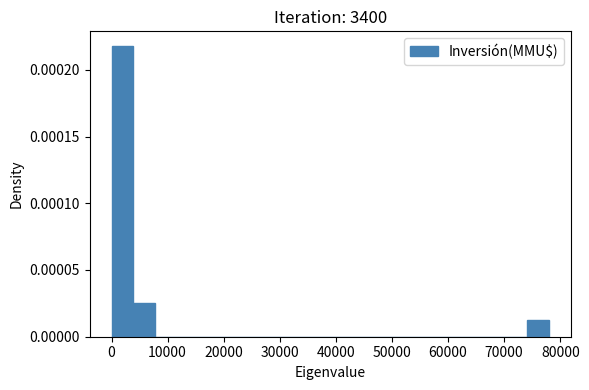

Read against the x-axis, roughly where is the centre of the tallest bar?

2000